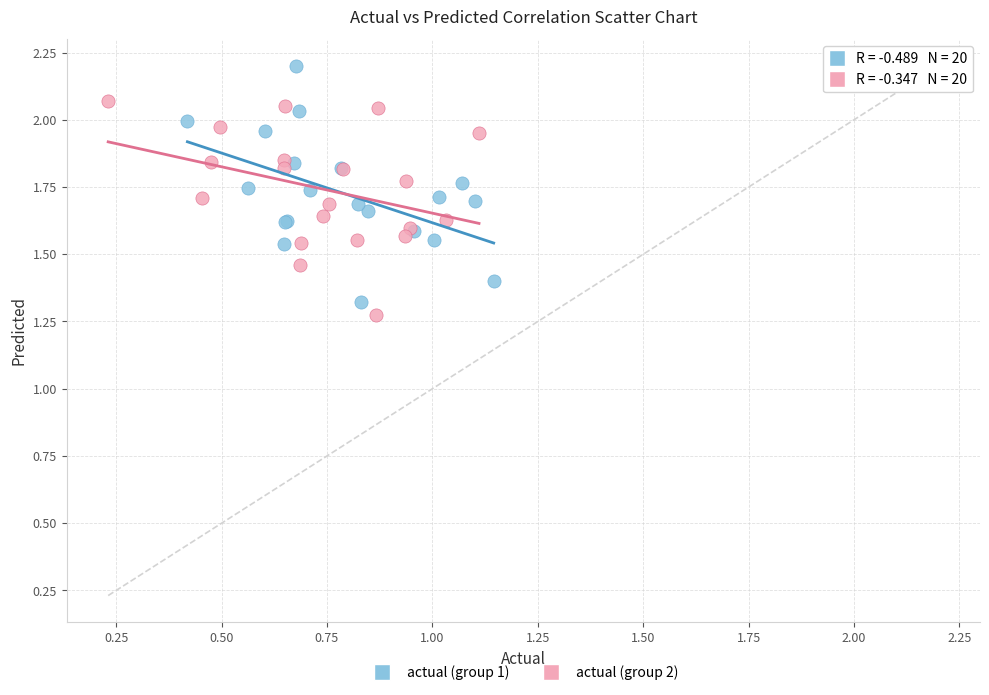

Which series contains the highest Y value?

actual (group 1)